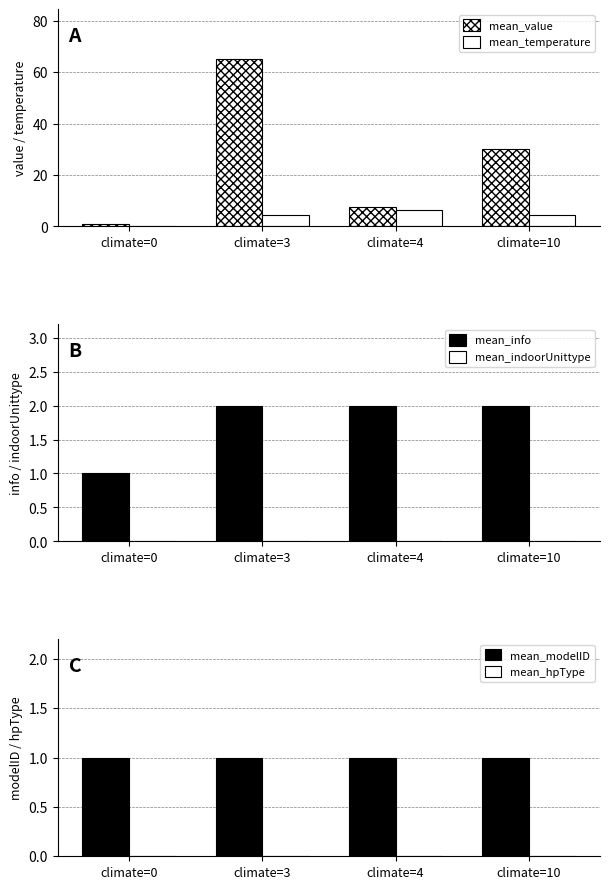

Where is mean_modelID nearest to the value 1?

climate=0